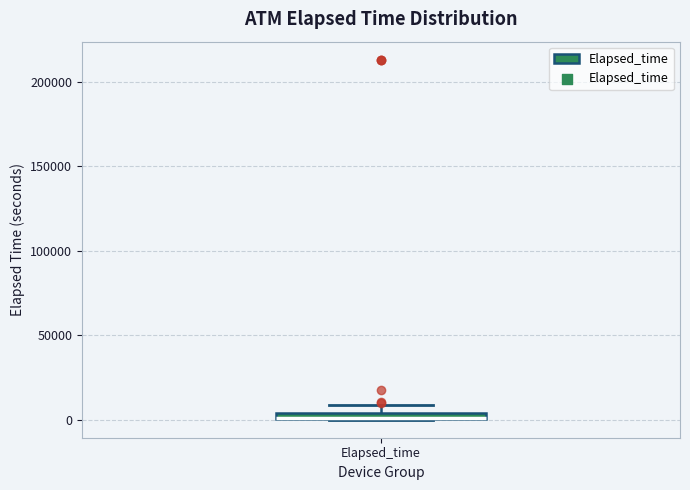

Where does the upper whisker of the box for Elapsed_time end on the y-axis? The values are not printed on the chart, so give them approximately, as read against the axis.

10000